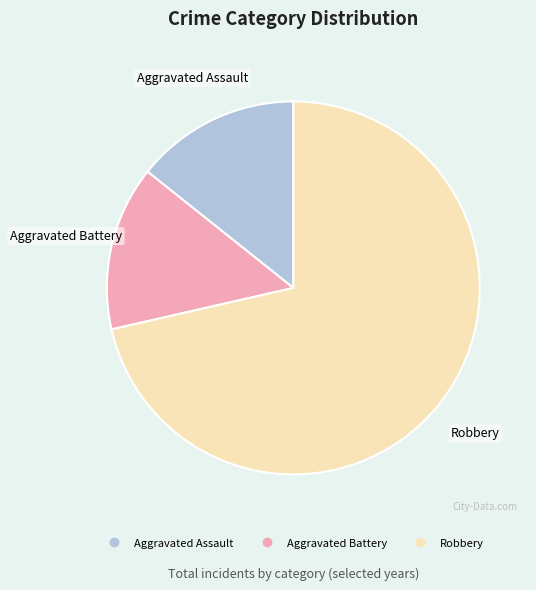

What is the ratio of the value at Robbery to the value at Aggravated Battery?

5.0